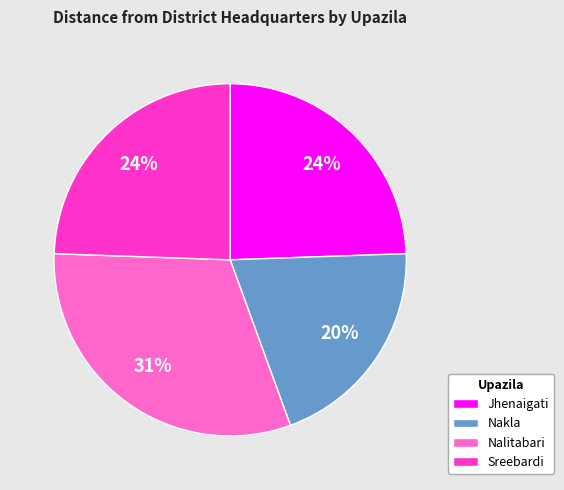

What percentage is the Nalitabari slice, to the nearest percent?

31%